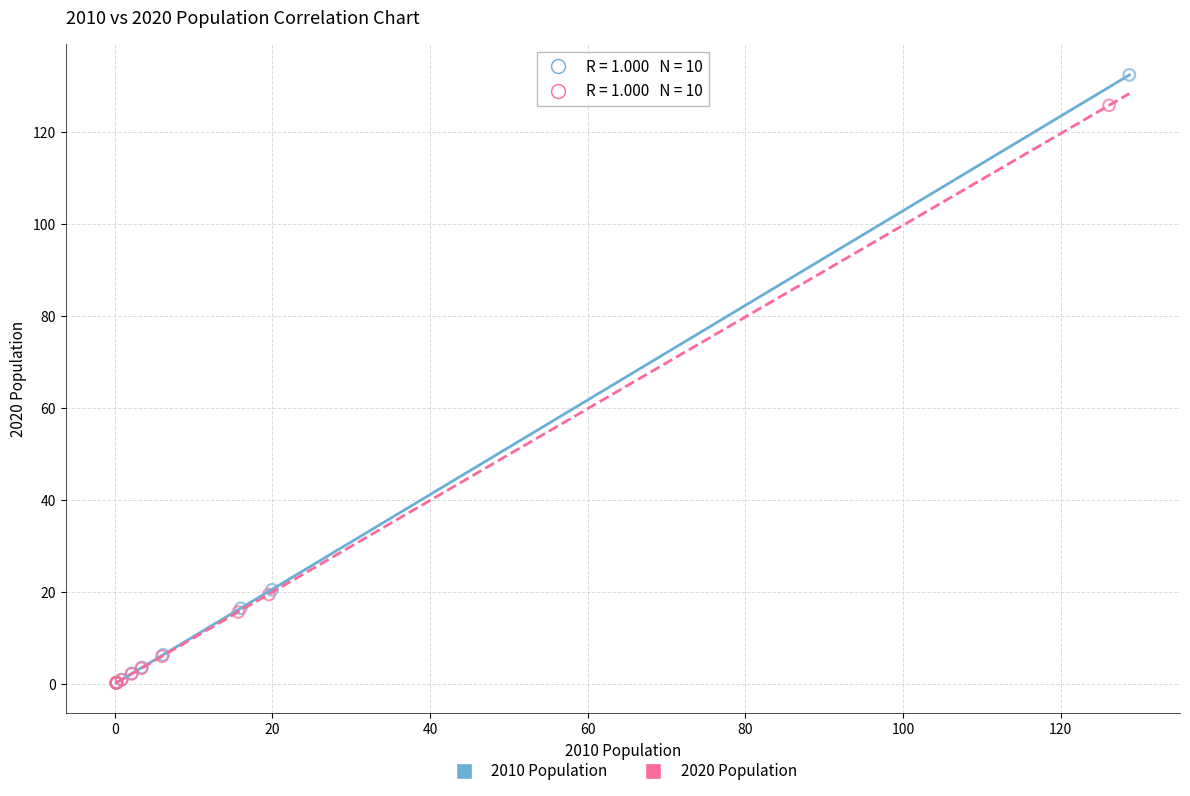

What are all the series names shown in the legend?

2010 Population, 2020 Population